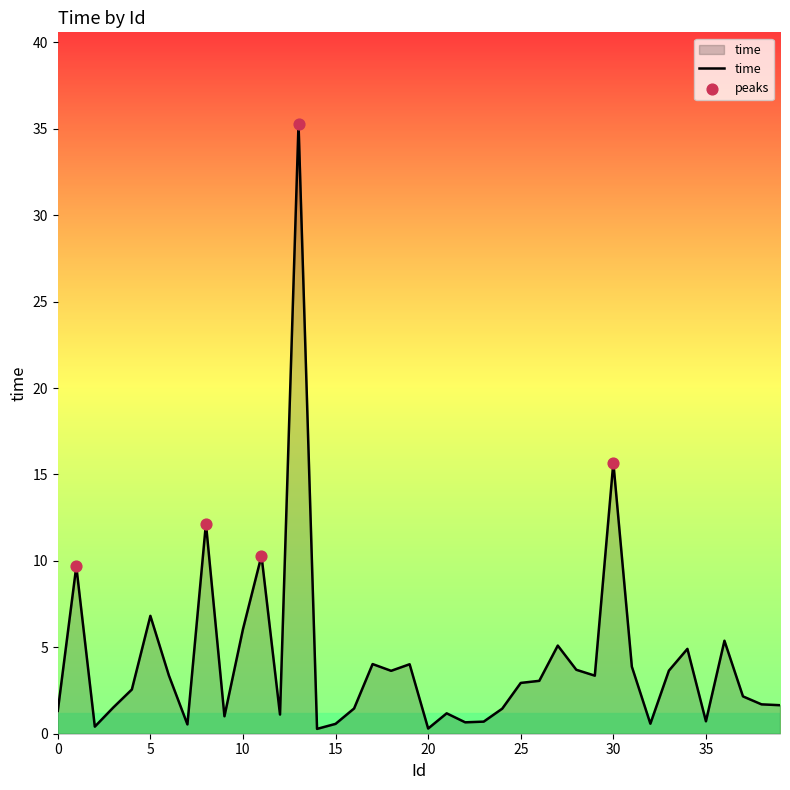

What is the difference between the maximum and minimum values?

35.0